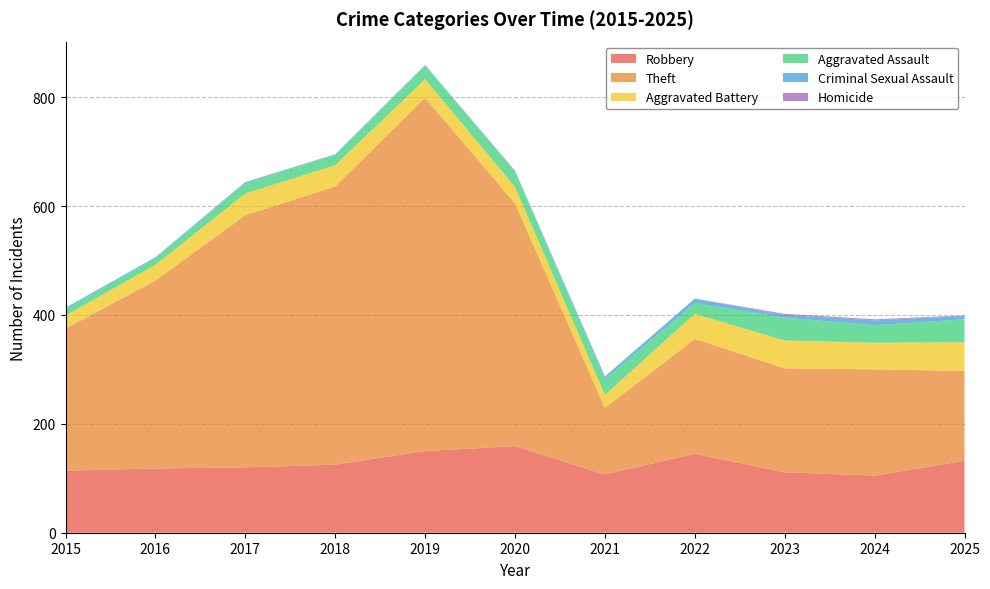

Reading left to right, list all the values displayed in this chart.

Robbery: 2015=114	2016=118	2017=120	2018=125	2019=150	2020=159	2021=107	2022=145	2023=111	2024=105	2025=132
Theft: 2015=261	2016=345	2017=463	2018=511	2019=649	2020=446	2021=122	2022=211	2023=191	2024=195	2025=165
Aggravated Battery: 2015=24	2016=29	2017=40	2018=39	2019=34	2020=30	2021=24	2022=46	2023=51	2024=49	2025=53
Aggravated Assault: 2015=11	2016=12	2017=19	2018=19	2019=24	2020=29	2021=29	2022=20	2023=42	2024=32	2025=42
Criminal Sexual Assault: 2015=3	2016=2	2017=2	2018=1	2019=2	2020=0	2021=5	2022=8	2023=5	2024=9	2025=6
Homicide: 2015=0	2016=0	2017=0	2018=0	2019=0	2020=1	2021=0	2022=0	2023=2	2024=2	2025=1